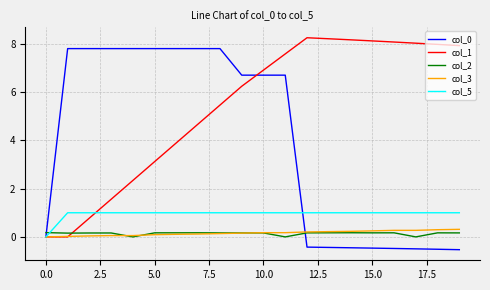

True or false: col_0 and col_2 intersect in this chart.

True